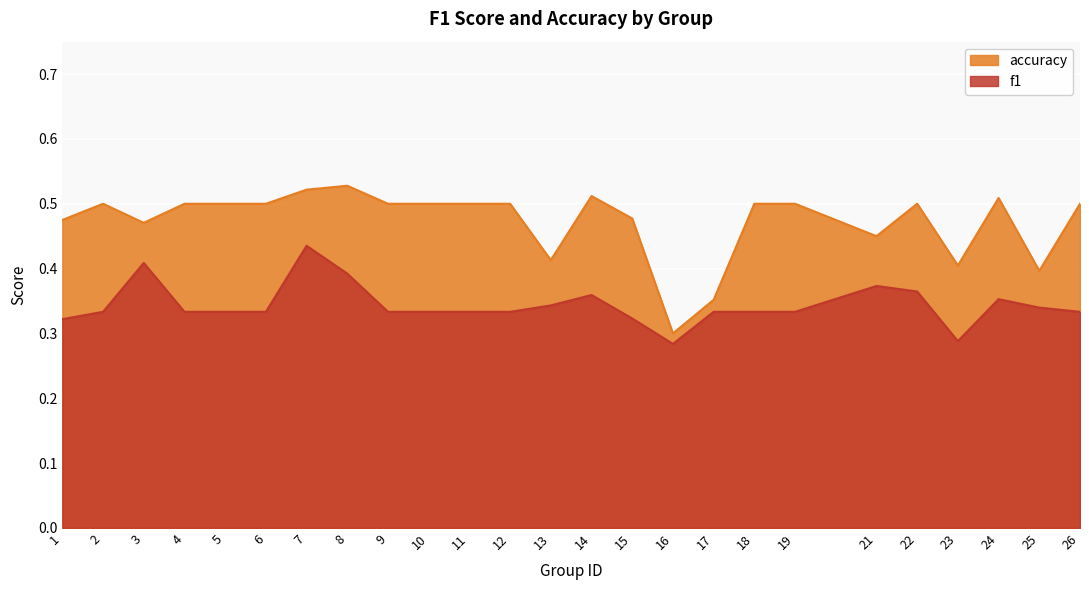

True or false: accuracy has more than 0 points higher than both neighbors.

True